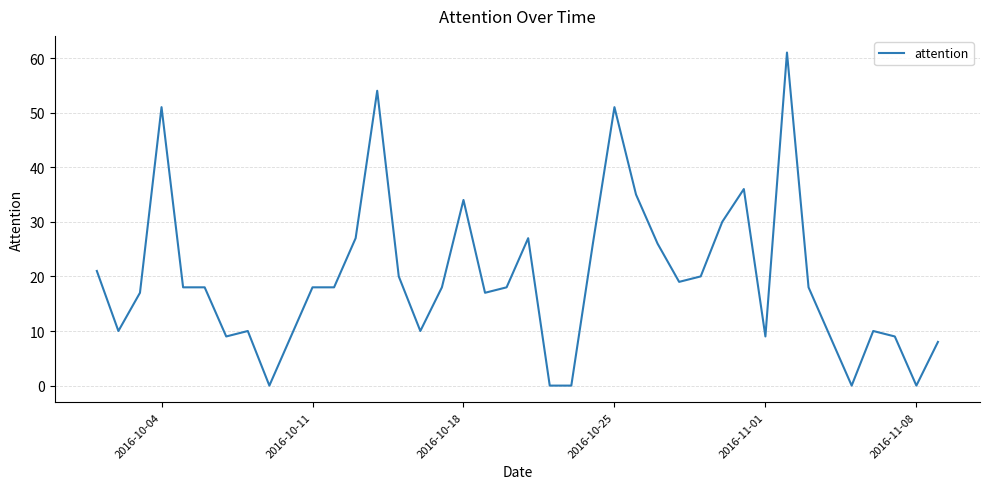

What is the greatest value displayed?

61